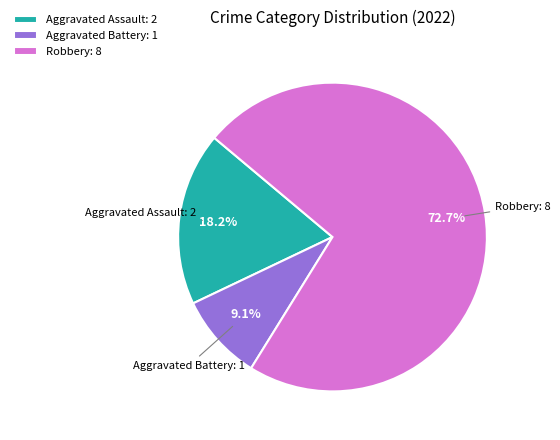

Which category has the biggest portion of the pie?

Robbery